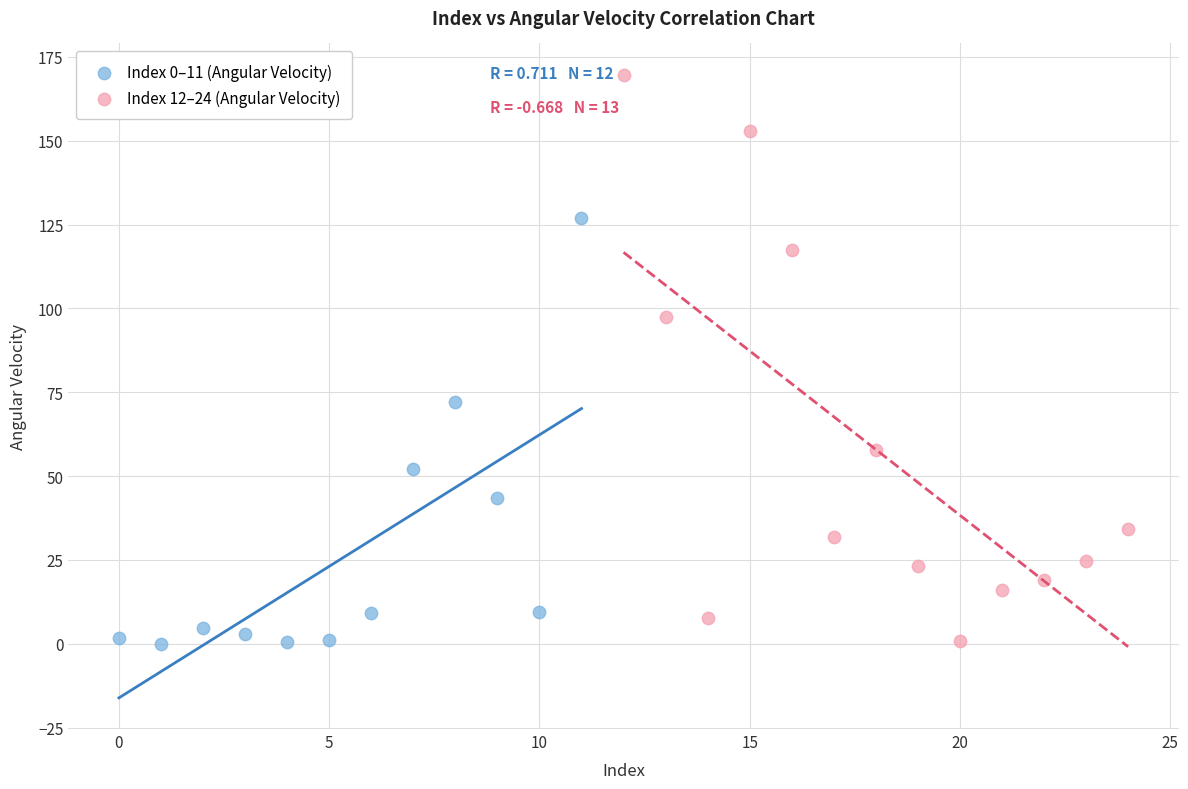

Which series has the largest Y range (max minus min)?

Index 12–24 (Angular Velocity)